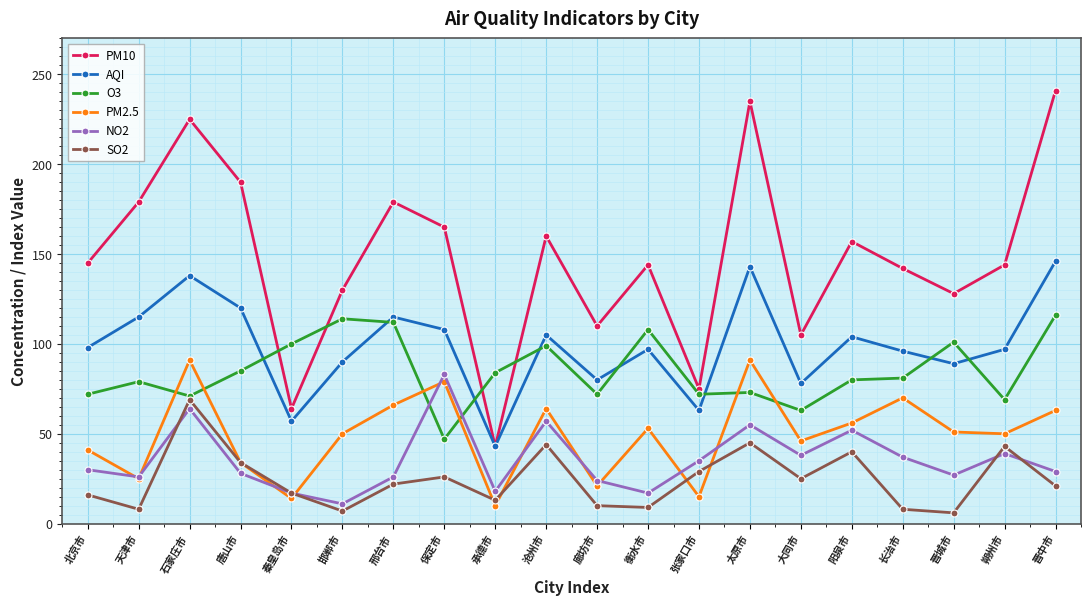

What position from the right is 晋城市?

3